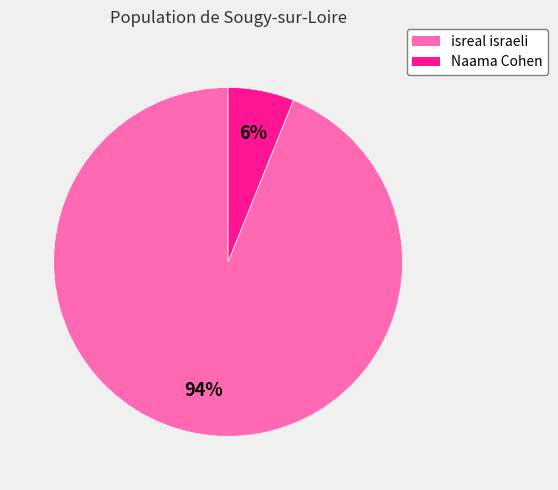

Is it true that isreal israeli is 94% of the pie?

True